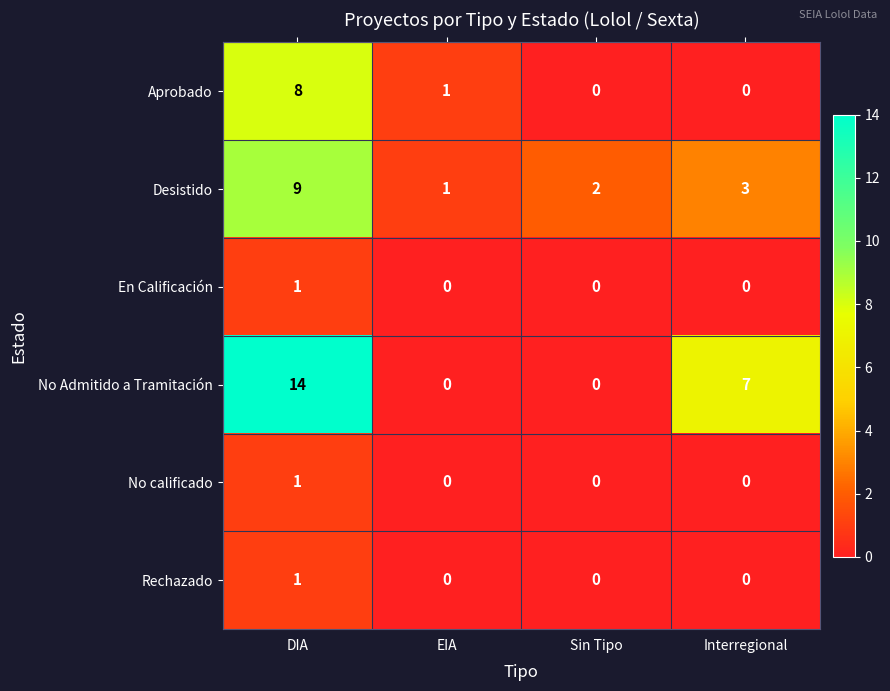

Is it true that En Calificación equals 0 at DIA?

False